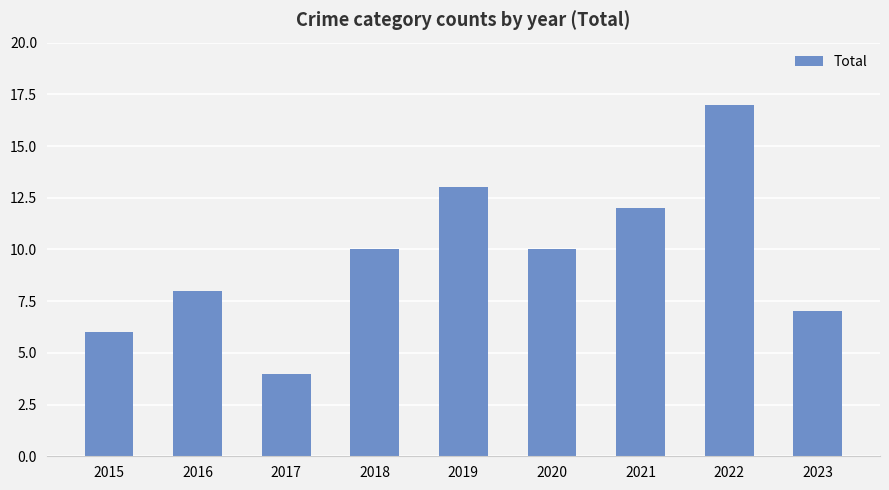

What is the sum of the values at 2023 and 2017?

11